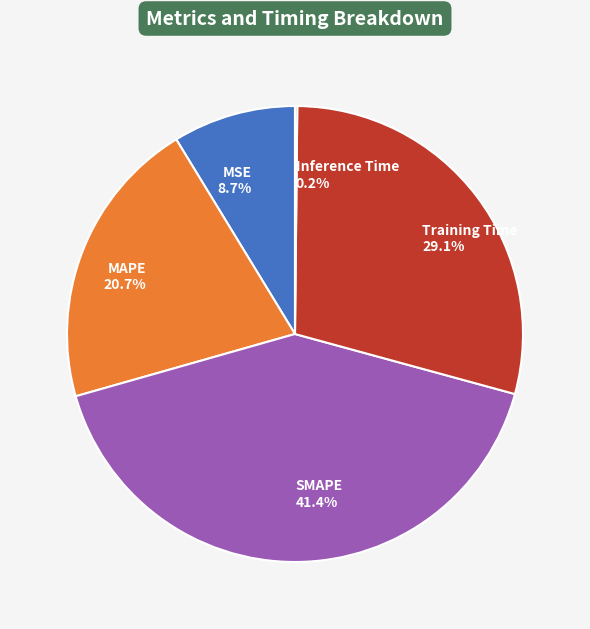

Does SMAPE represent more than half of the total?

No